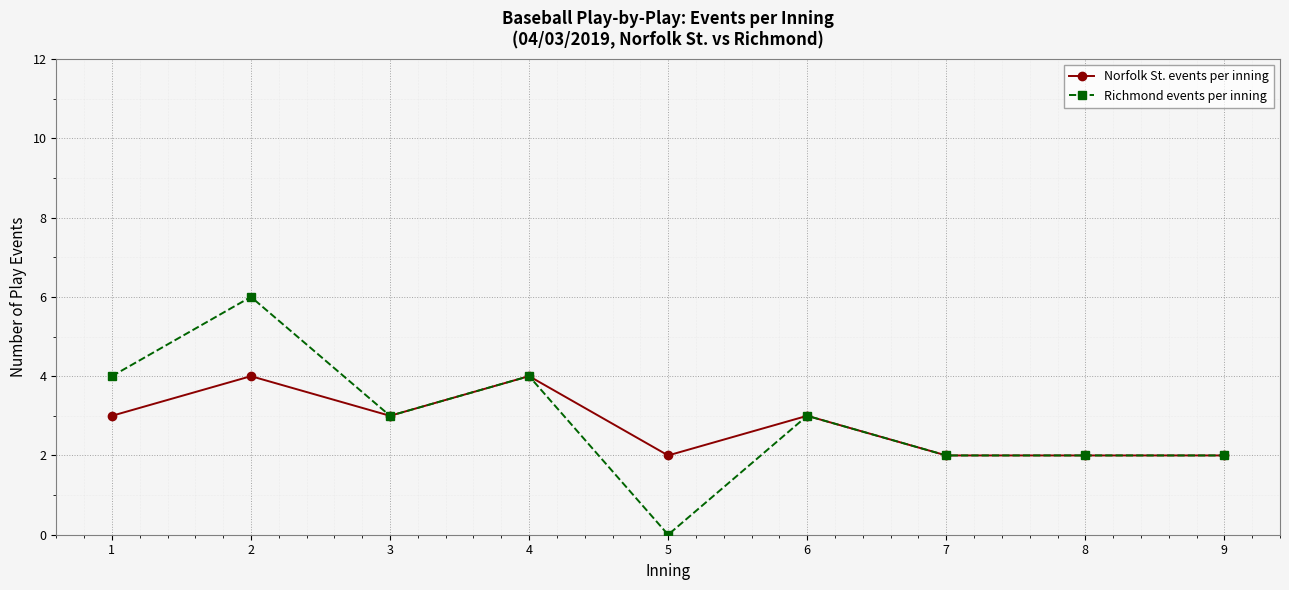

Which series changed the most between 5 and 6?

Richmond events per inning